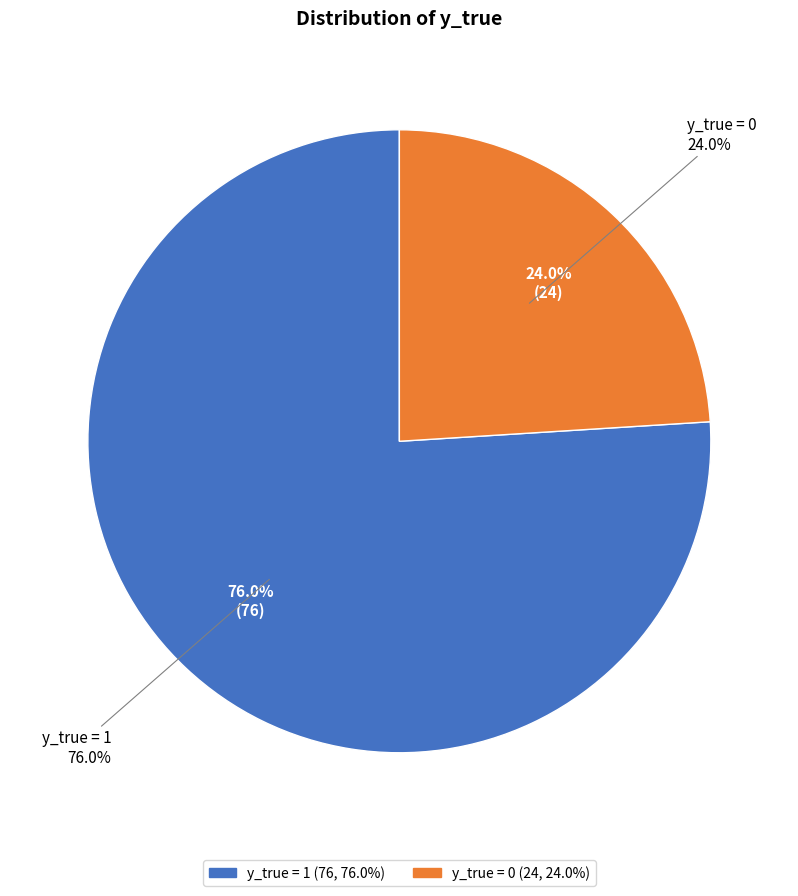

To the nearest percent, what percentage of the pie is y_true = 0?

24%